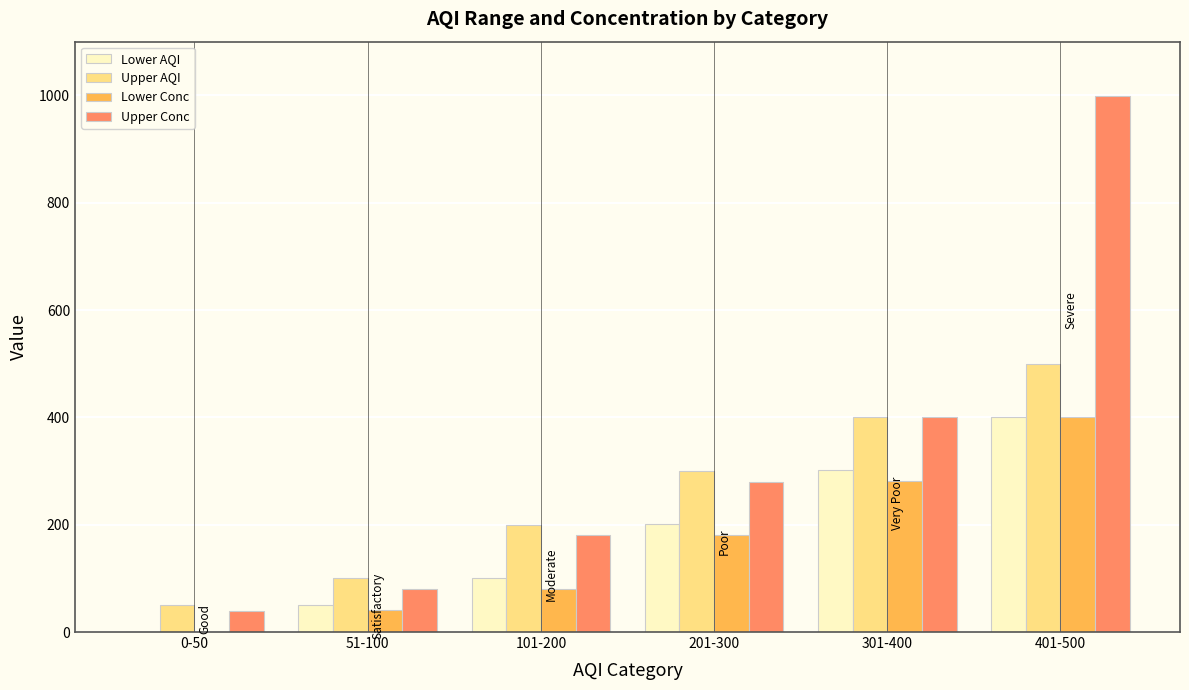

Which category has the highest value in the Upper Conc series?

401-500